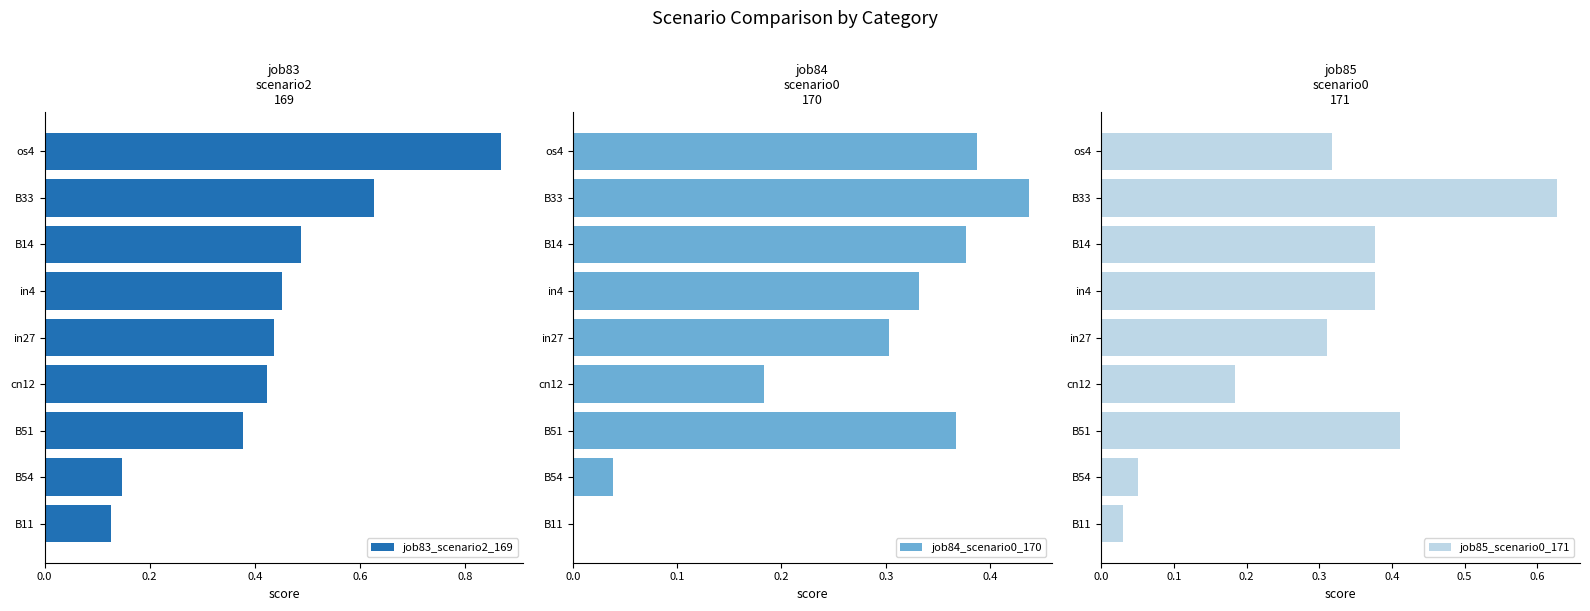

The value of job83_scenario2_169 at os4 is 1.5. True or false?

False